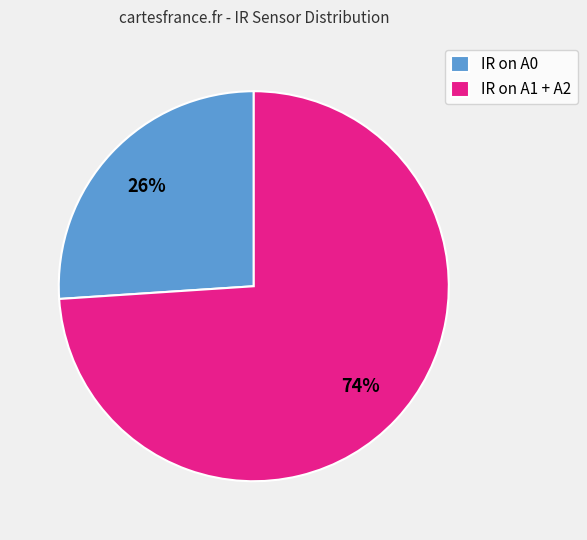

Is it true that IR on A0 is 19% of the pie?

False